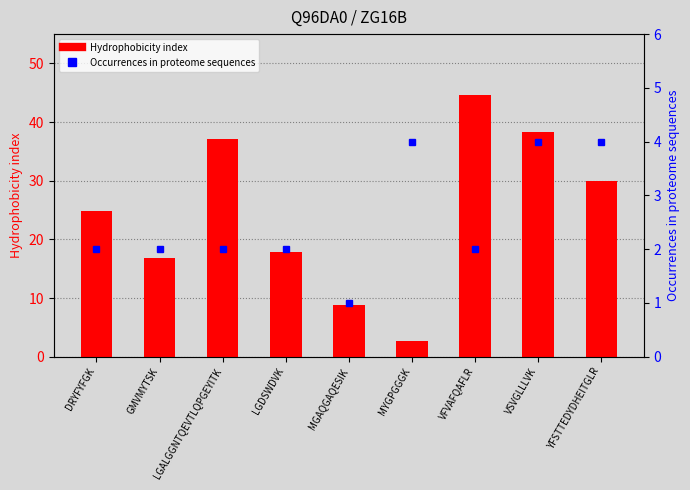

The Hydrophobicity index series shows 44.6 at VFVAFQAFLR. True or false?

True